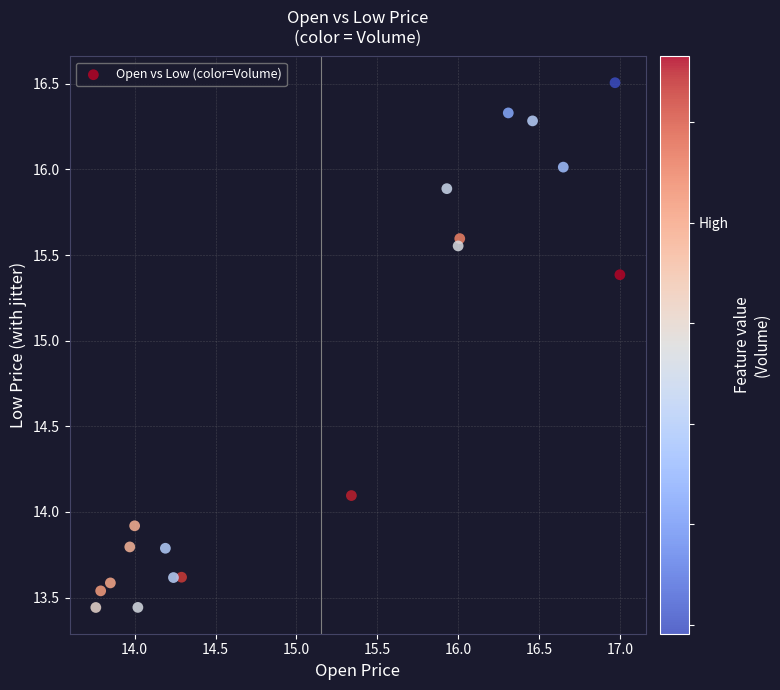

What is the range of X values (max minus min)?

3.2